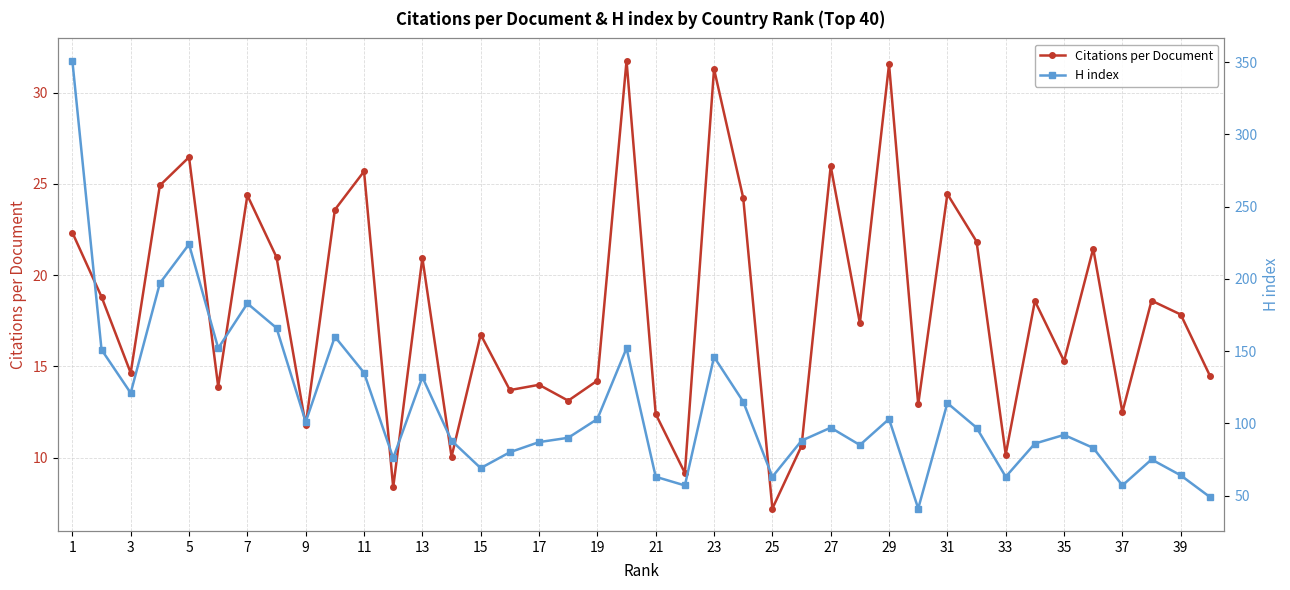

True or false: Citations per Document and H index cross at least once.

False